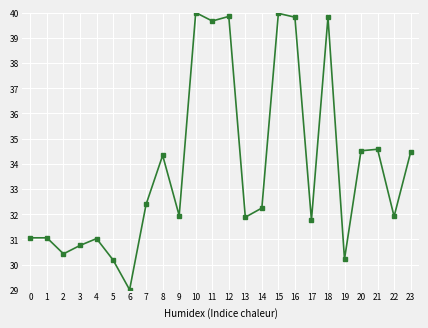

What is the difference between the highest and lowest values at 7?

10.8